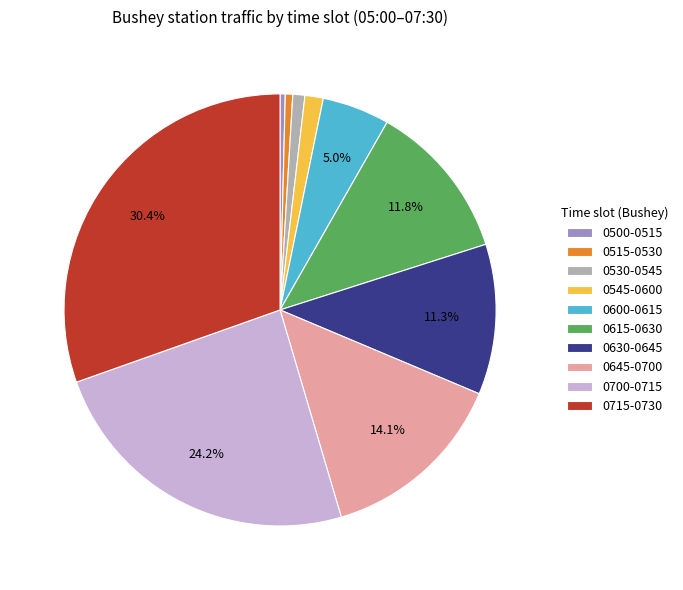

Count the number of slices in the pie.

10